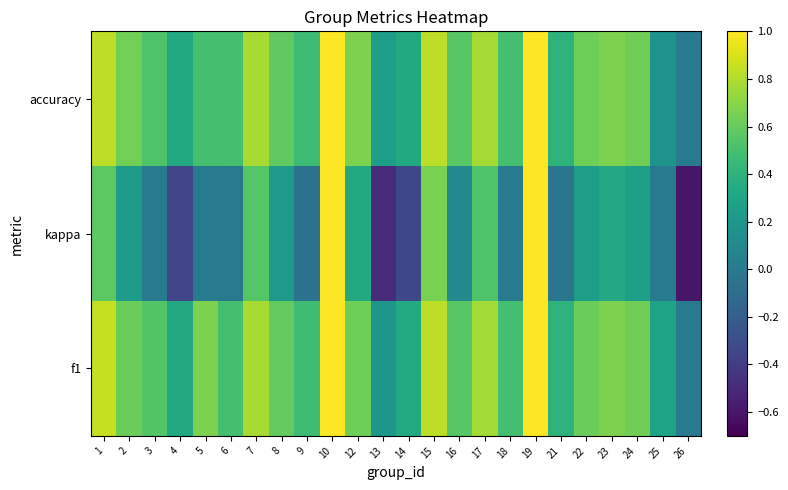

Which series has the widest spread of values?

kappa